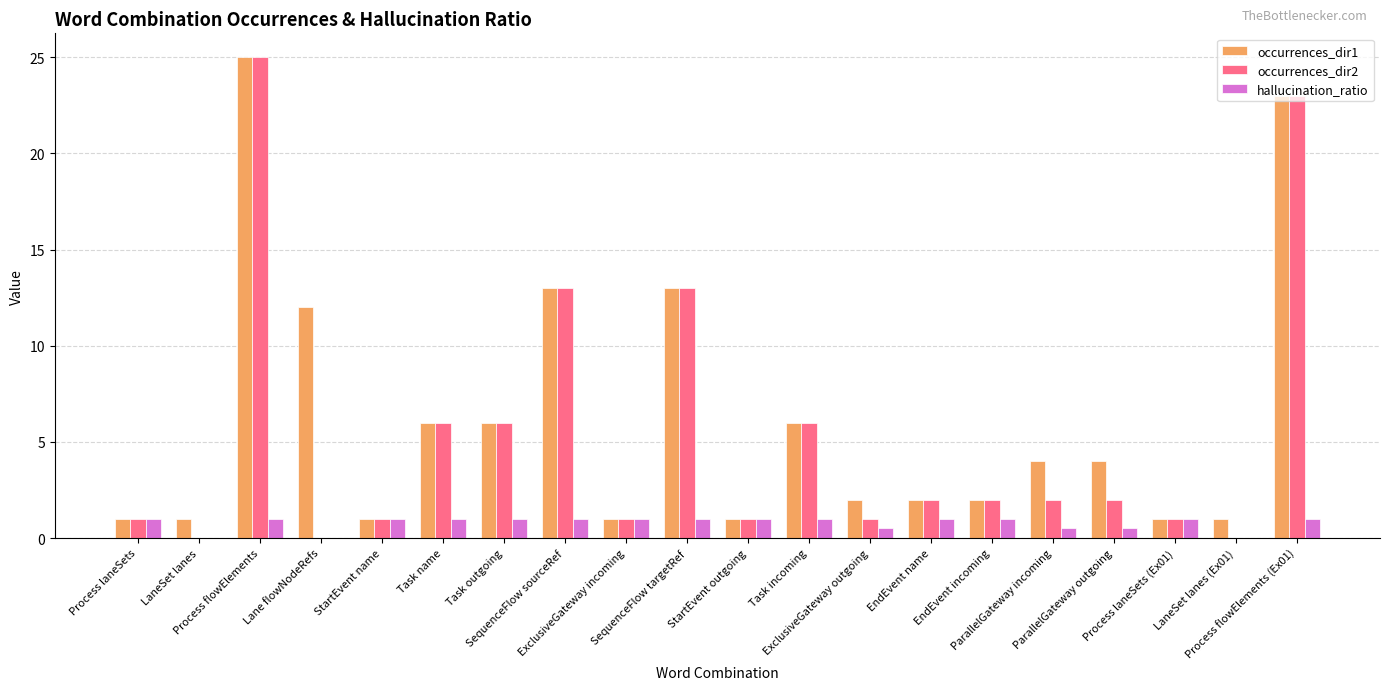

What are all the series names shown in the legend?

occurrences_dir1, occurrences_dir2, hallucination_ratio